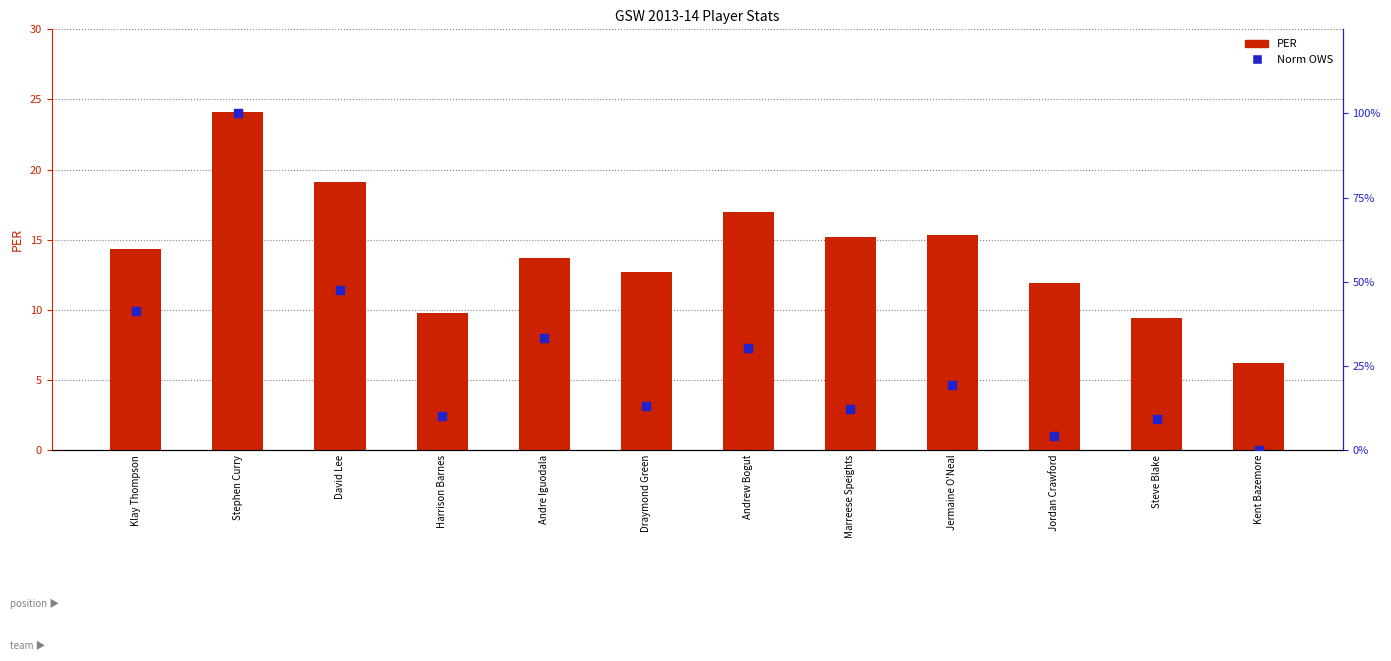

At how many categories does at least one series exceed 2?

12